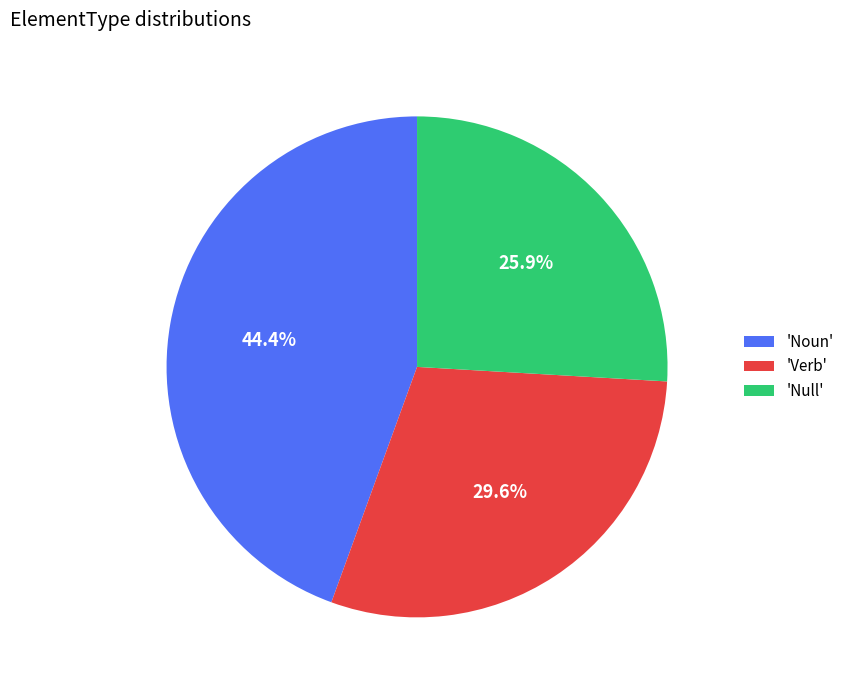

Rank the categories by value from lowest to highest.

'Null', 'Verb', 'Noun'